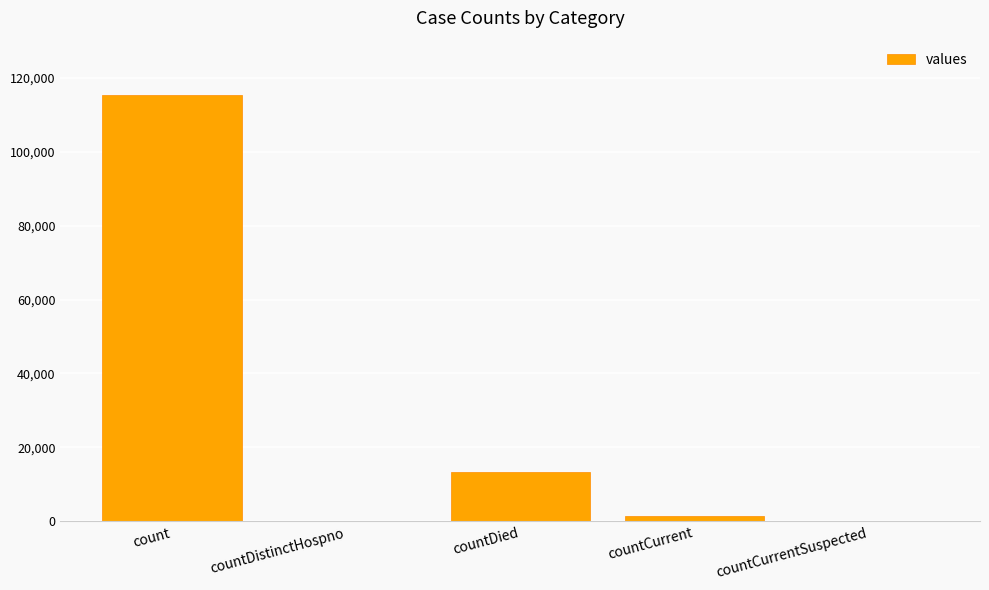

Between countCurrentSuspected and countDied, which is larger?

countDied